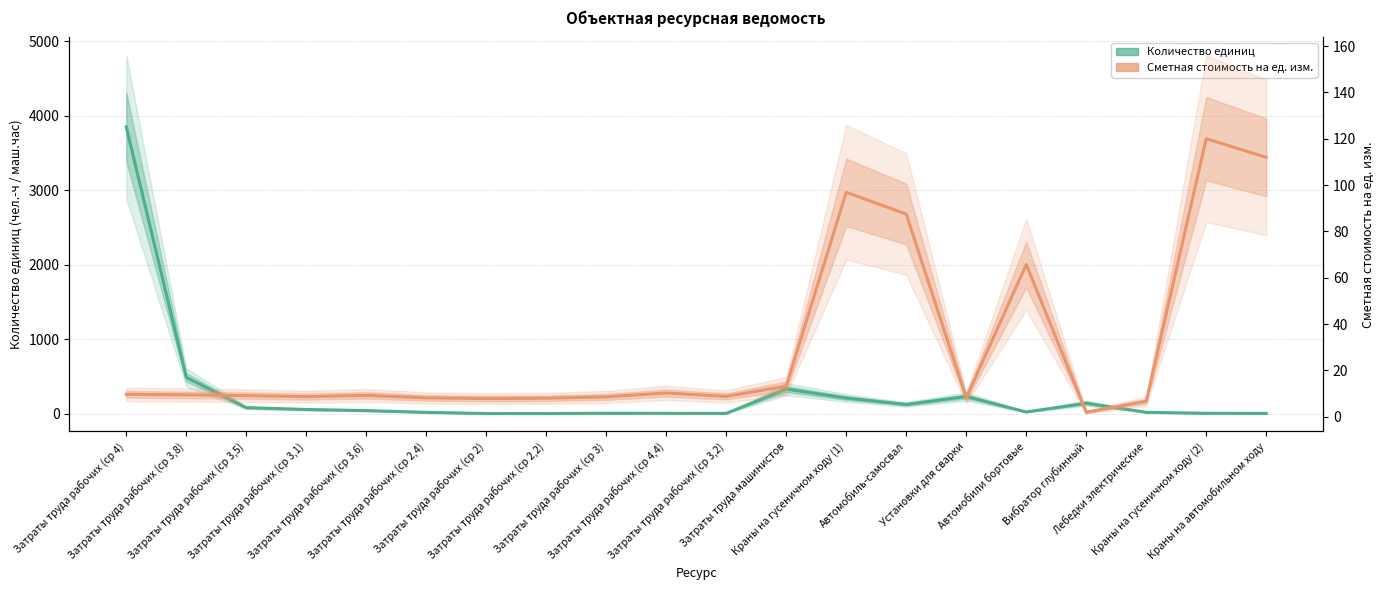

How many lines are shown in the chart?

2